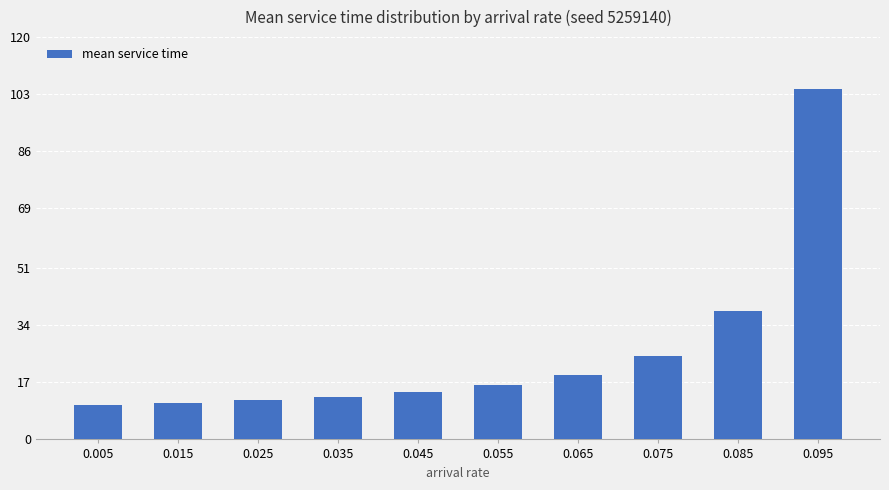

Is it true that the value at 0.075 is 42.4?

False